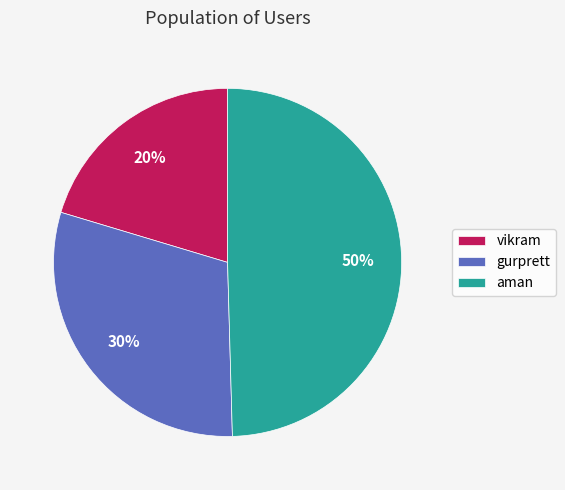

To the nearest percent, what is the combined percentage of vikram and aman?

70%